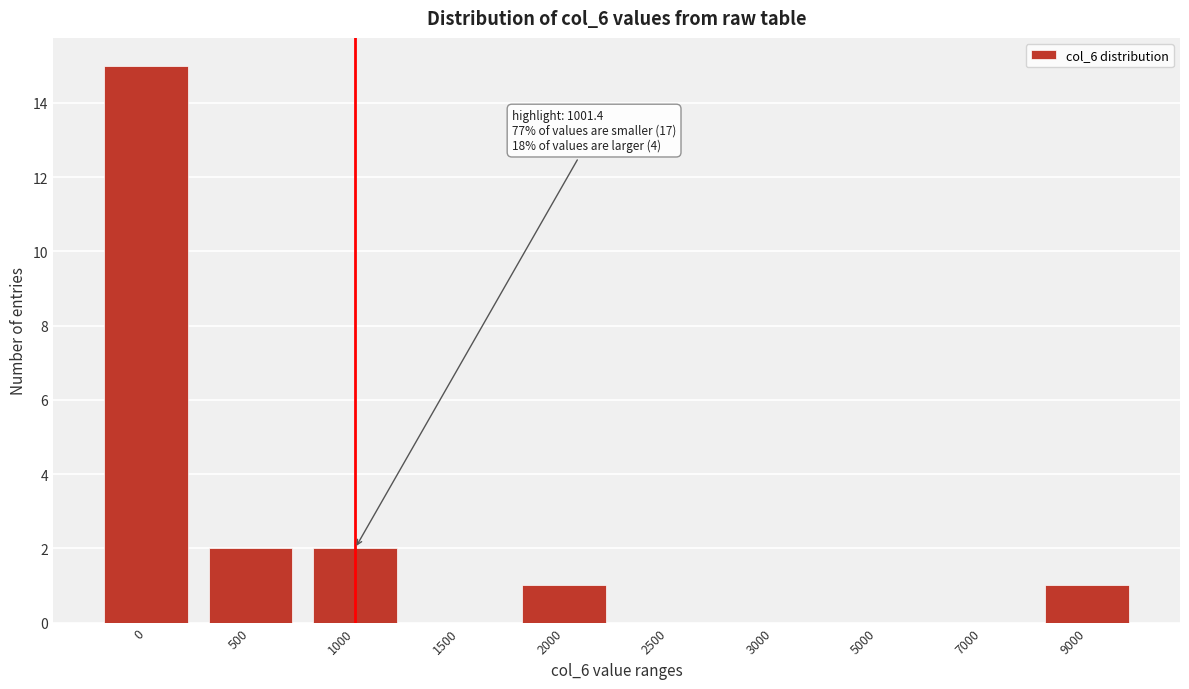

Reading left to right, extract all data points from this chart.

0=15	500=2	1000=2	1500=0	2000=1	2500=0	3000=0	5000=0	7000=0	9000=1